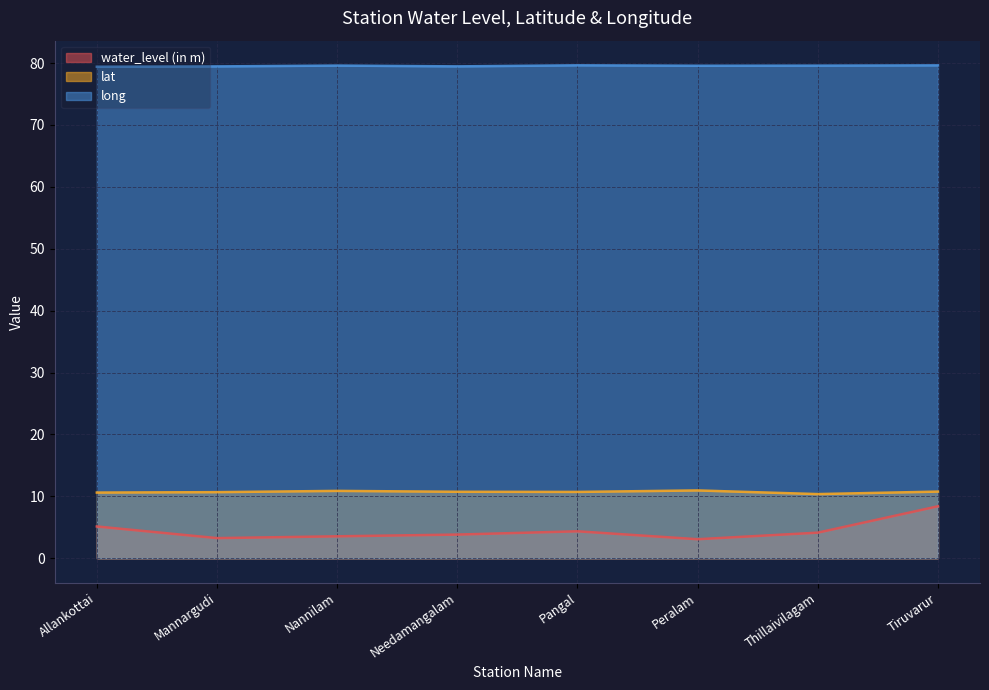

How many series are shown in this chart?

3